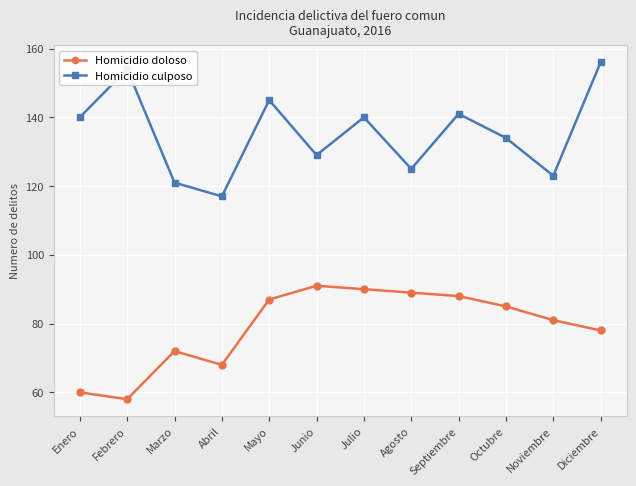

Which series has the widest spread of values?

Homicidio culposo